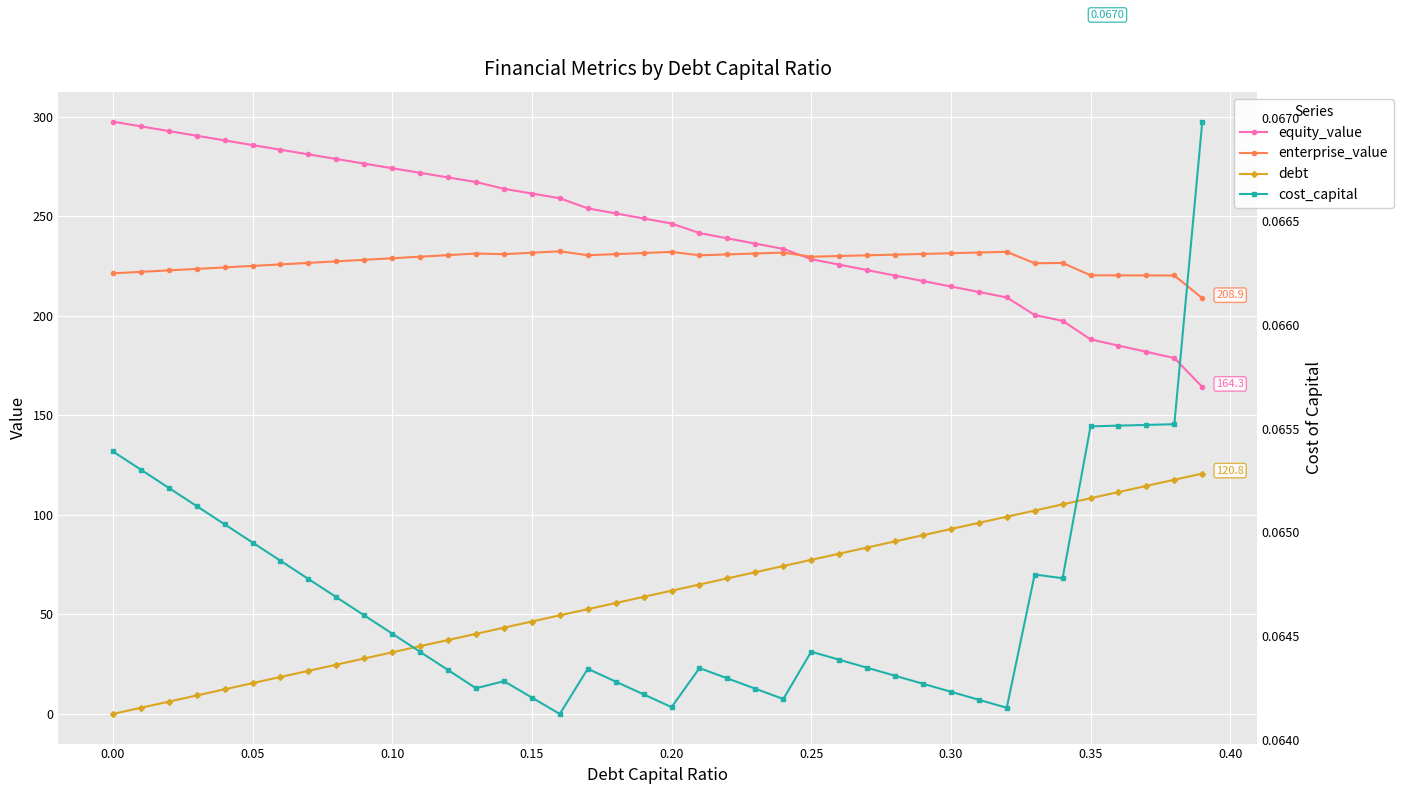

How many values in the enterprise_value series are below 230?

20